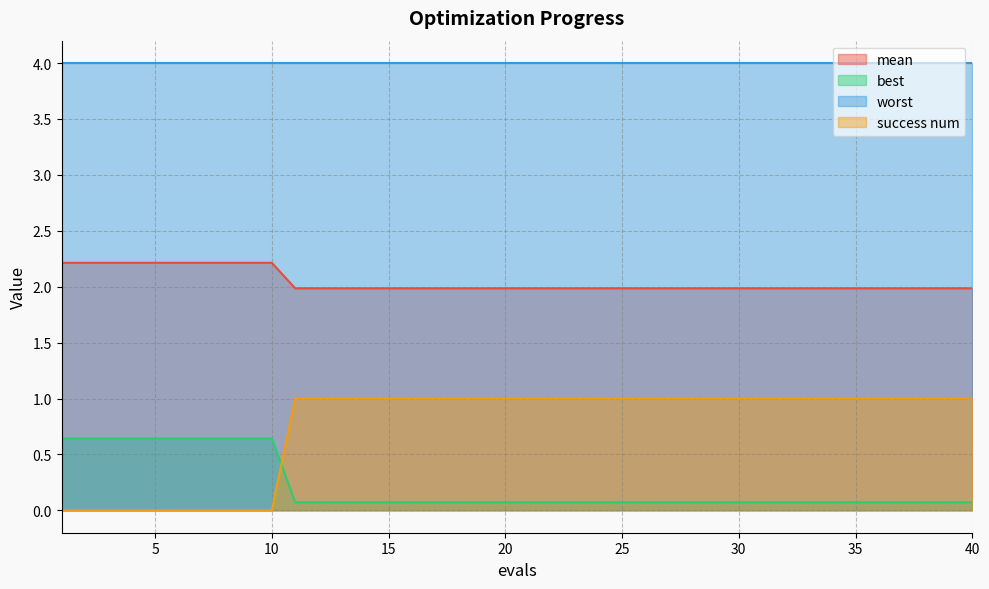

Count the number of categories in the chart.

40